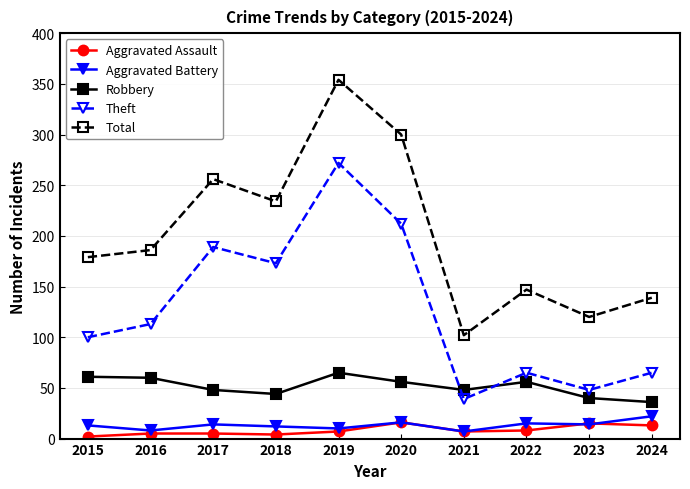

True or false: Total and Aggravated Battery cross at least once.

False